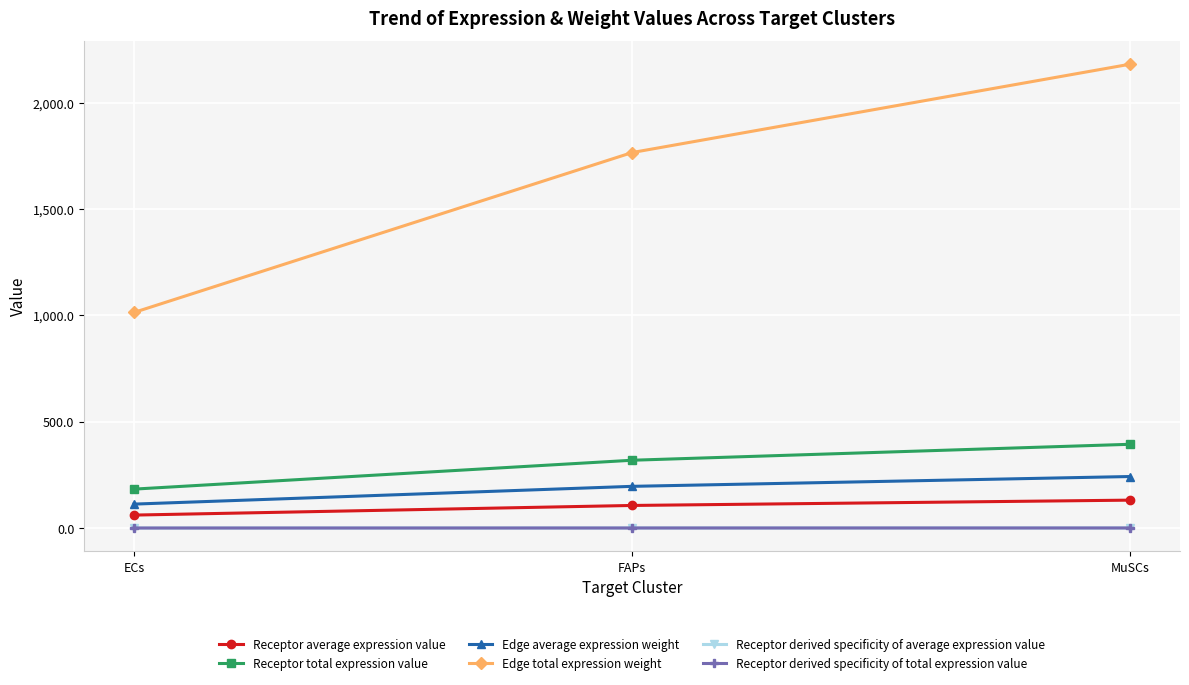

Reading right to left, transcribe all the data shown in this chart.

Receptor average expression value: MuSCs=131.3	FAPs=106.3	ECs=61.0
Receptor total expression value: MuSCs=394.0	FAPs=318.9	ECs=183.1
Edge average expression weight: MuSCs=242.4	FAPs=196.2	ECs=112.7
Edge total expression weight: MuSCs=2181.5	FAPs=1765.9	ECs=1013.9
Receptor derived specificity of average expression value: MuSCs=0.4	FAPs=0.4	ECs=0.2
Receptor derived specificity of total expression value: MuSCs=0.4	FAPs=0.4	ECs=0.2